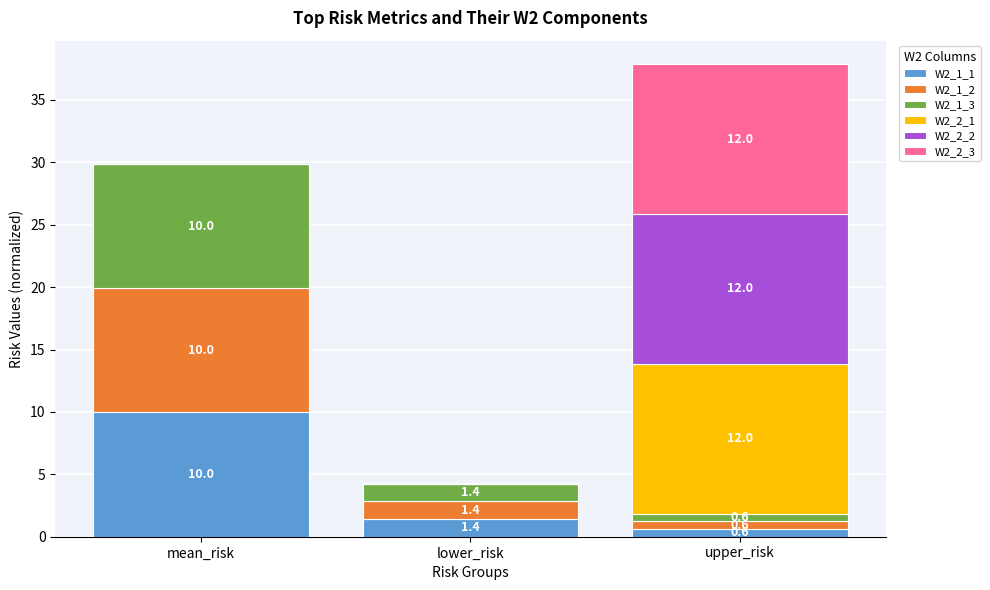

What is the approximate value of W2_1_1 at upper_risk?

0.6